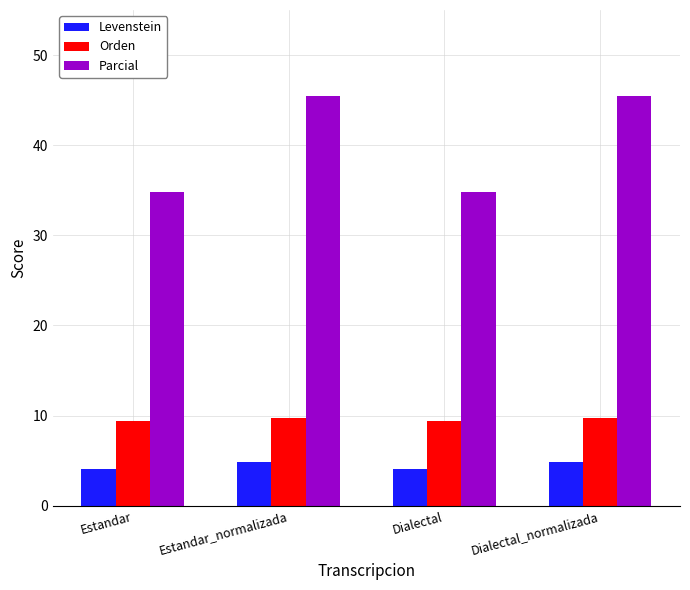

Reading left to right, extract all data points from this chart.

Levenstein: 4.0	4.9	4.0	4.9
Orden: 9.4	9.8	9.4	9.8
Parcial: 34.8	45.5	34.8	45.5